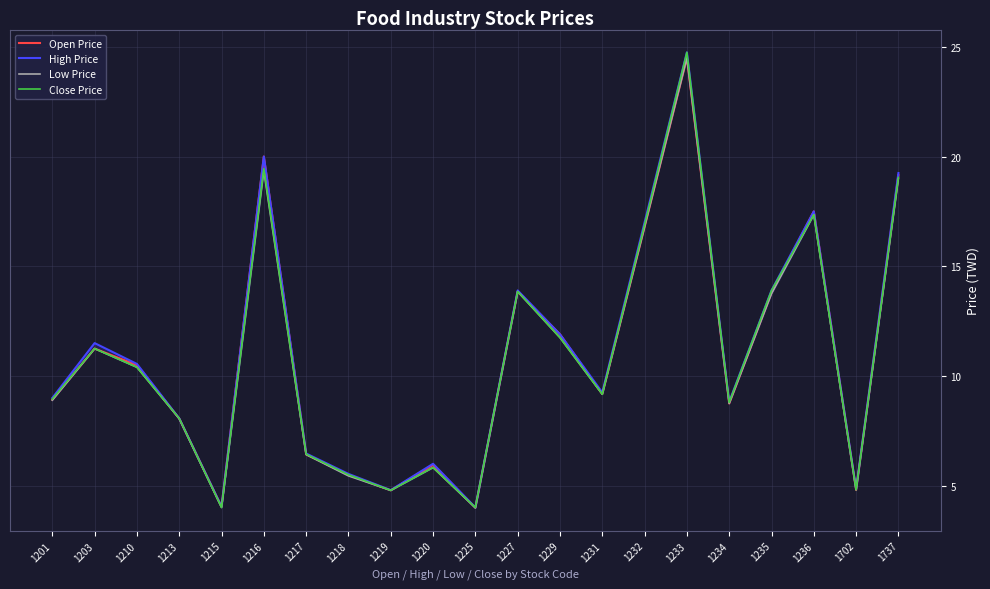

At which category is the sum across all series the highest?

1233